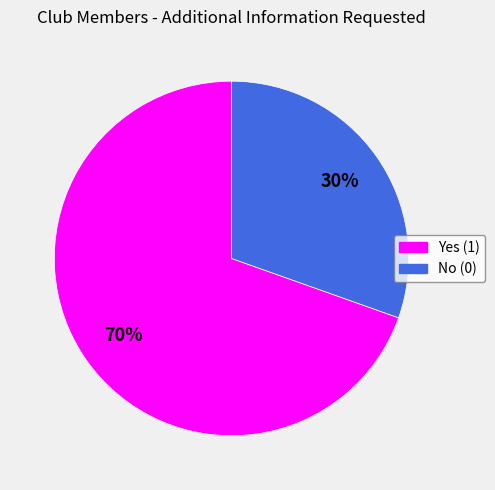

Combined, do Yes (1) and No (0) account for over 50%?

Yes